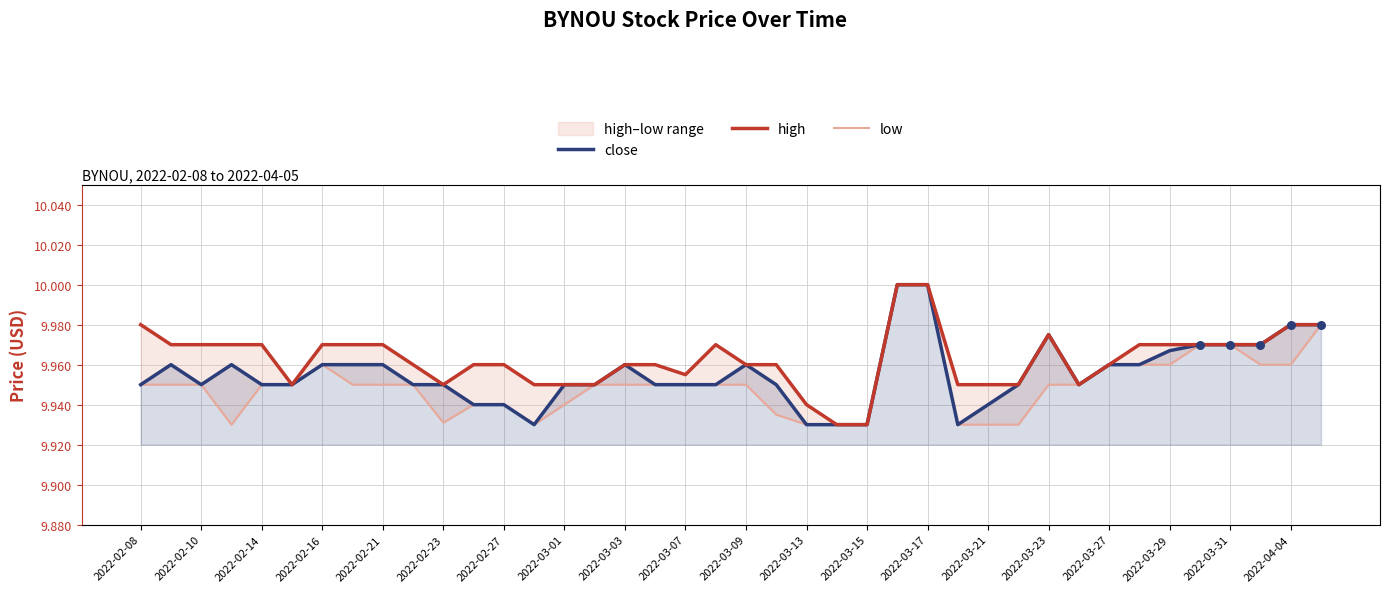

Which series has the largest Y range (max minus min)?

close